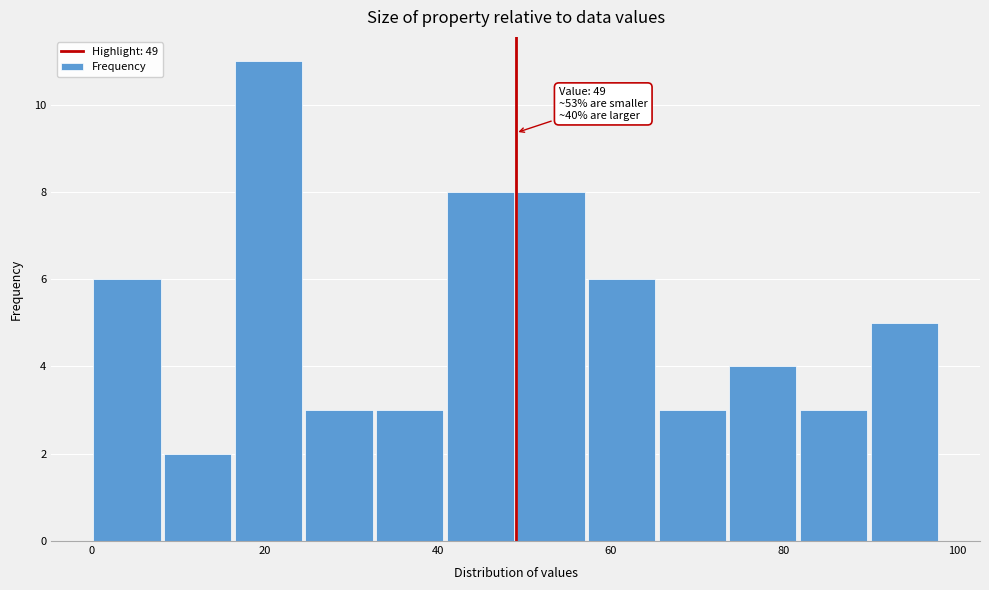

Which range on the x-axis has the tallest bar?

16 to 24